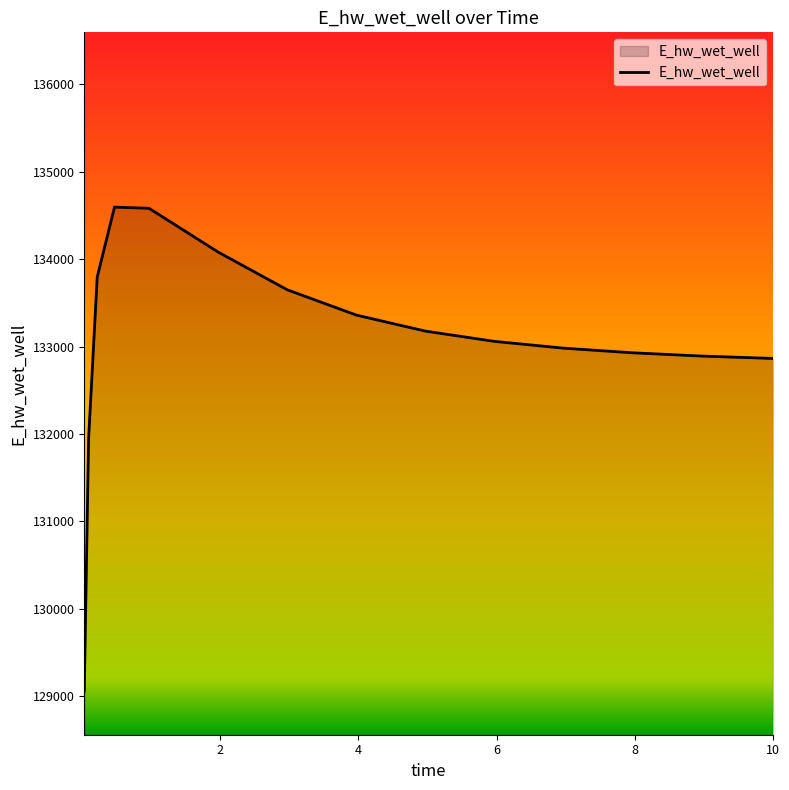

What is the difference between the maximum and minimum values?

5537.6